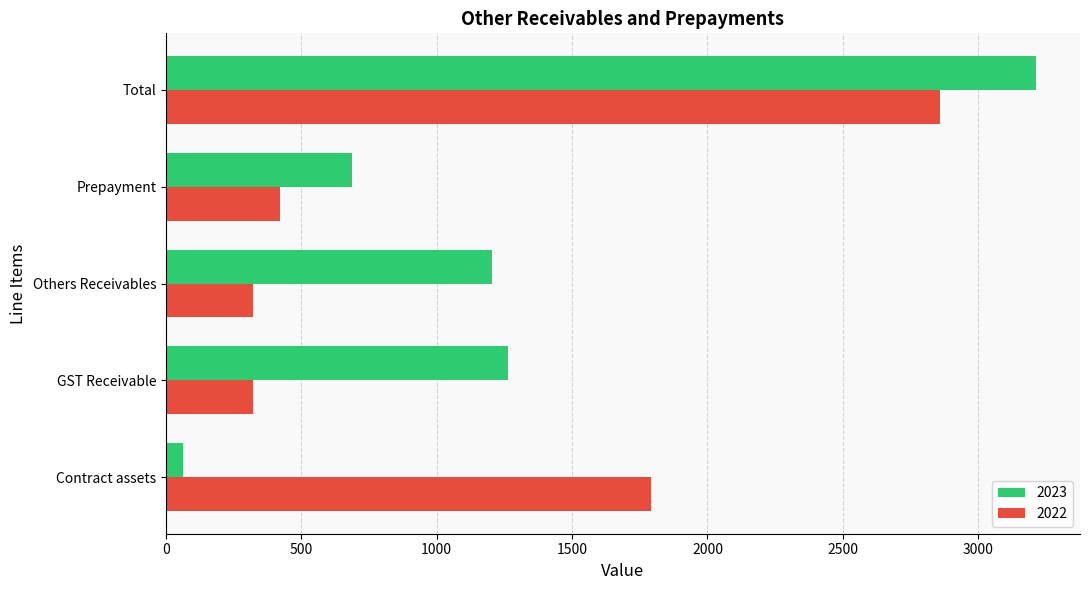

What is the difference between the 2023 values at Total and Prepayment?

2529